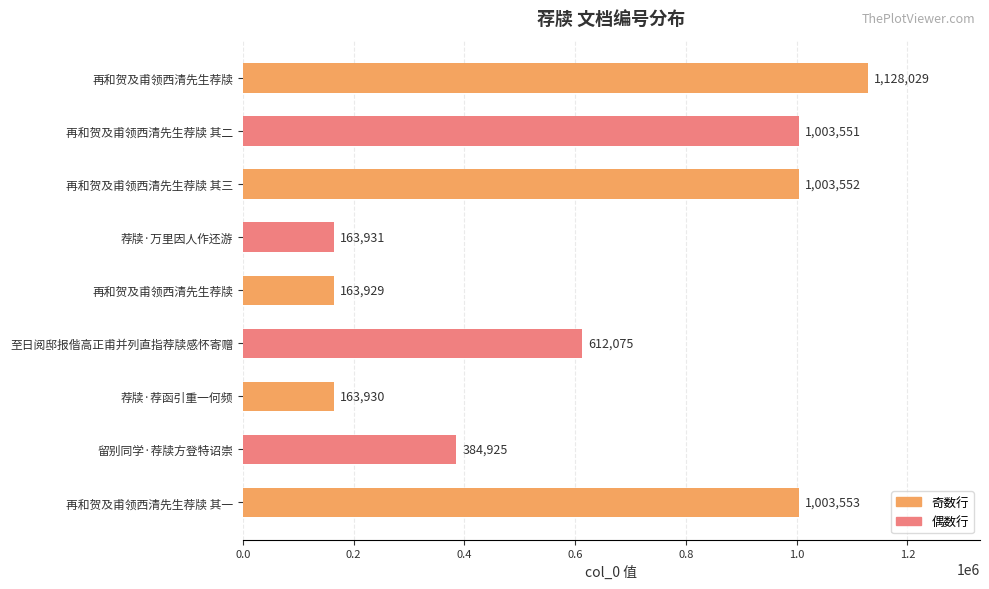

What is the minimum value shown in the chart?

163929